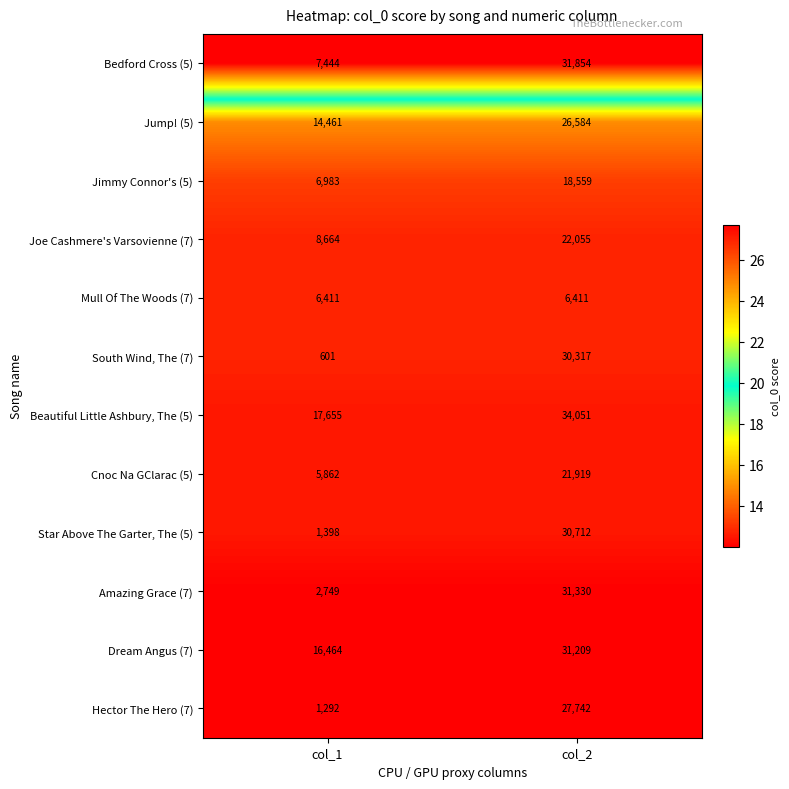

At which label is Beautiful Little Ashbury, The (5) closest to 25853?

col_1